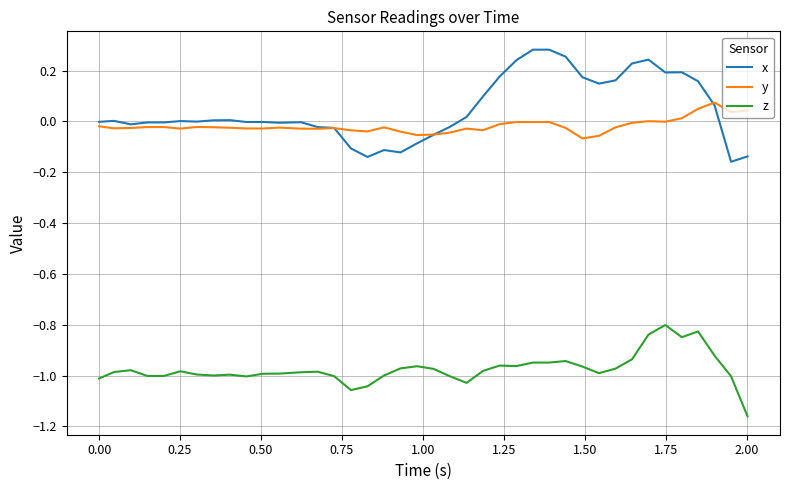

Which series has the largest total across all categories?

x